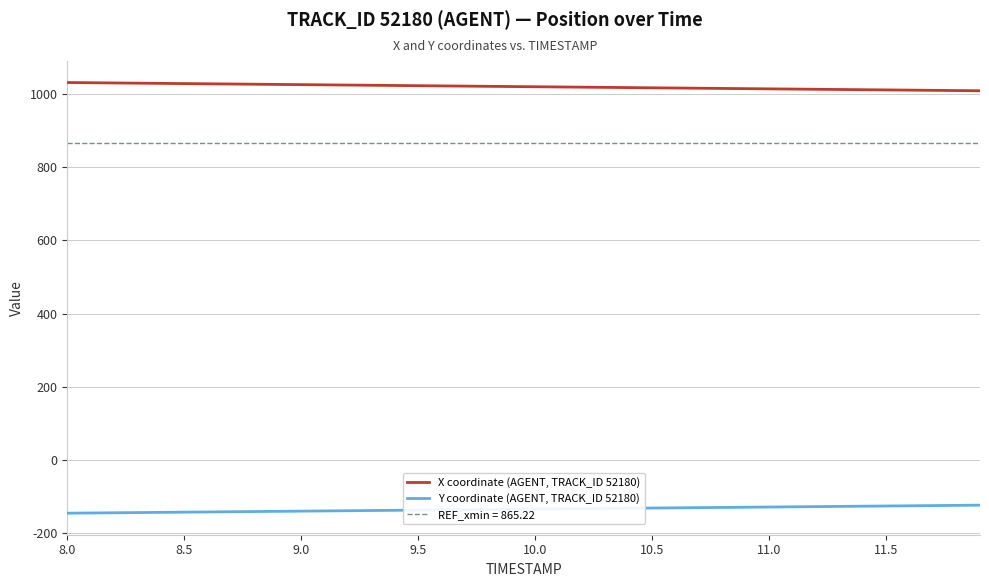

Rank the series by their maximum value, from lowest to highest.

Y coordinate (AGENT, TRACK_ID 52180), X coordinate (AGENT, TRACK_ID 52180)